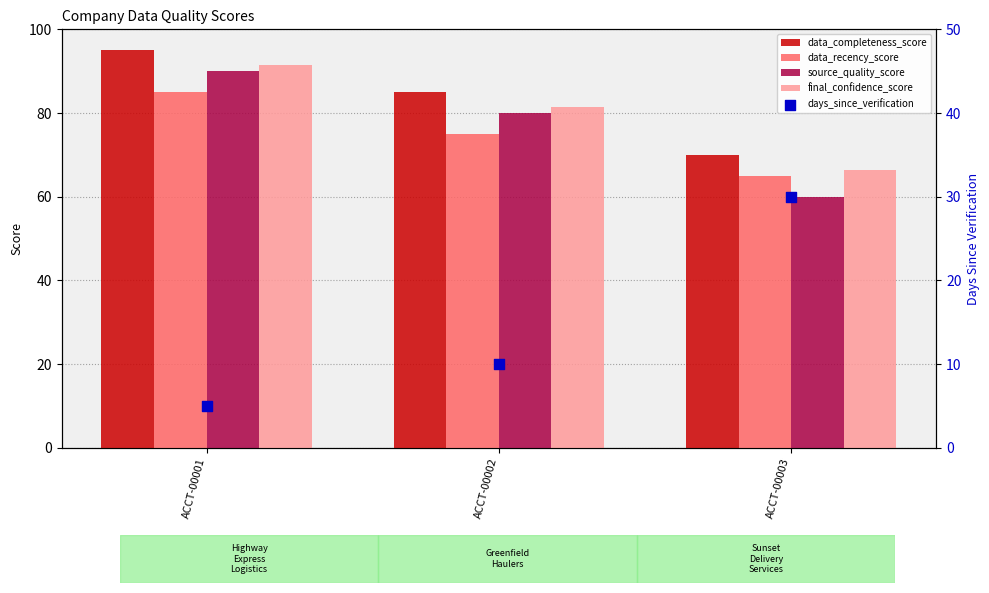

Which series has the widest spread of Y values?

source_quality_score